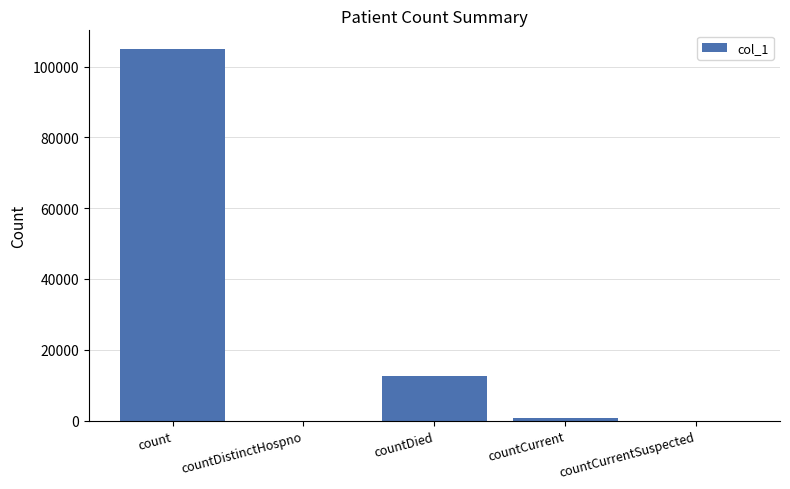

Where is the data nearest to the value 52483?

countDied